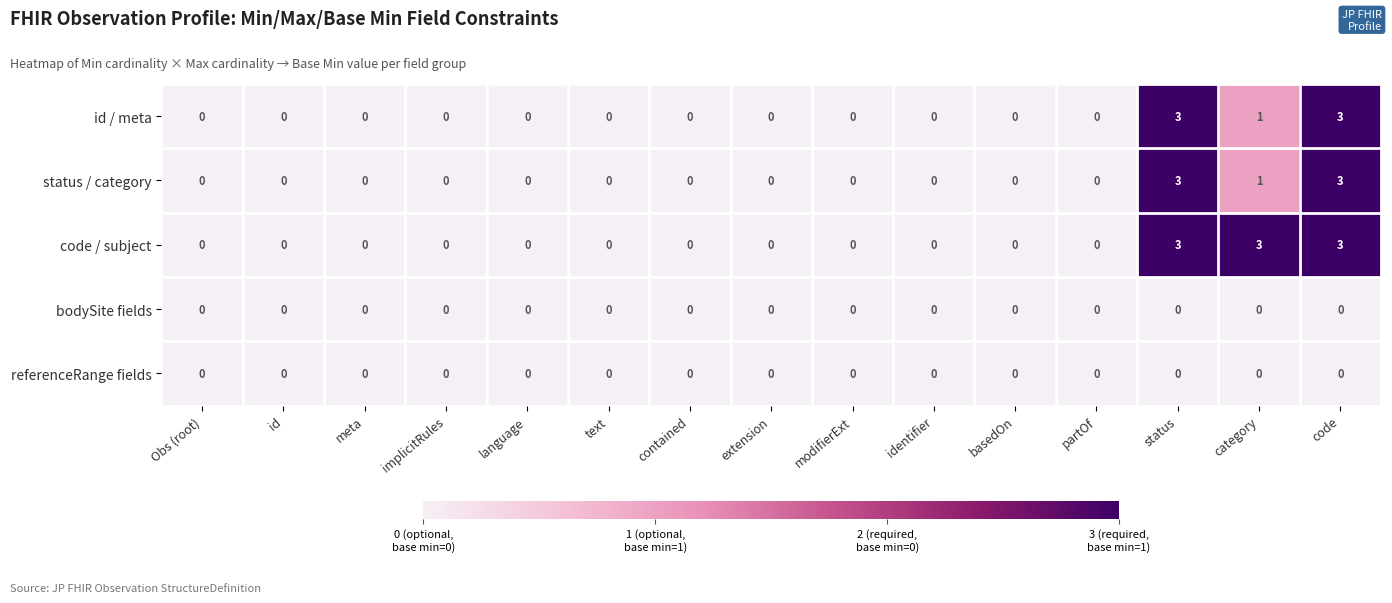

The value of status / category at contained is 1. True or false?

False